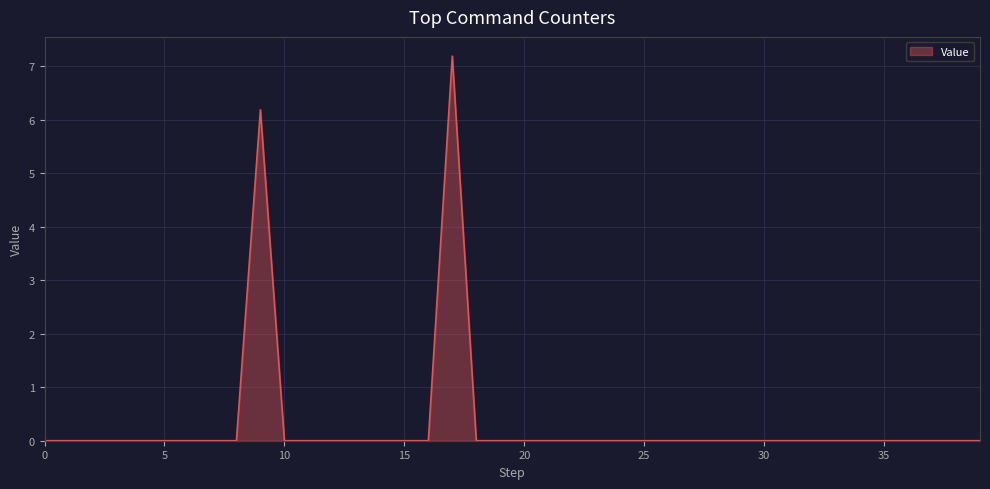

What is the difference between the maximum and minimum values?

7.2